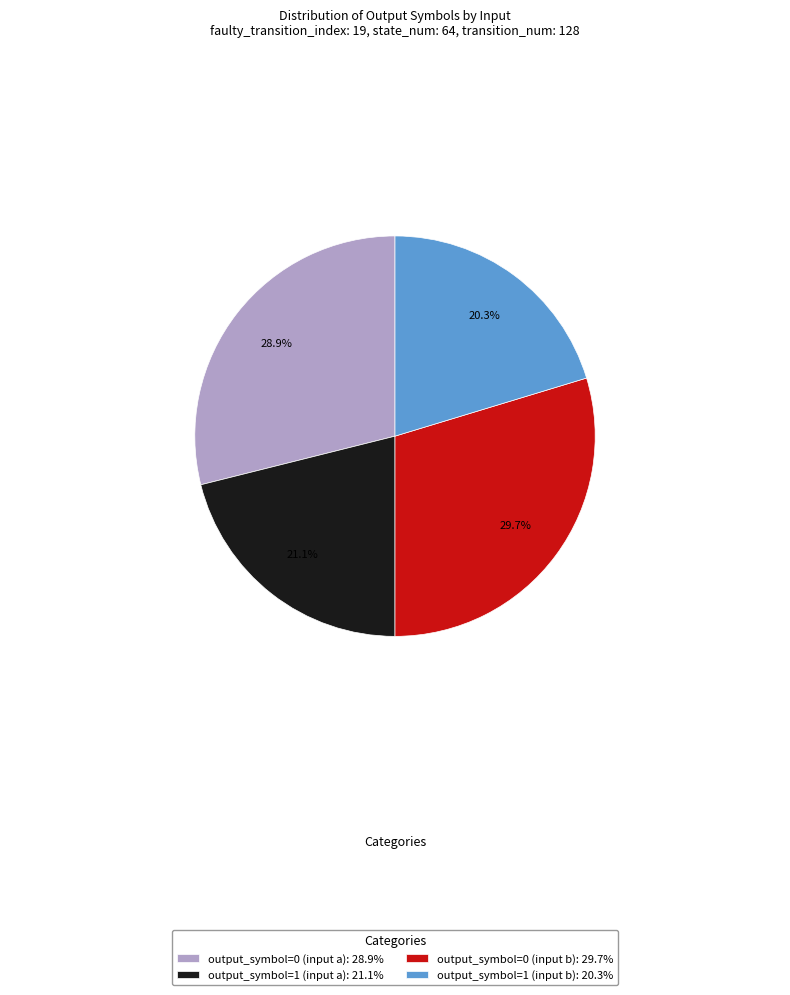

To the nearest percent, what is the combined percentage of output_symbol=1 (input a) and output_symbol=1 (input b)?

41%